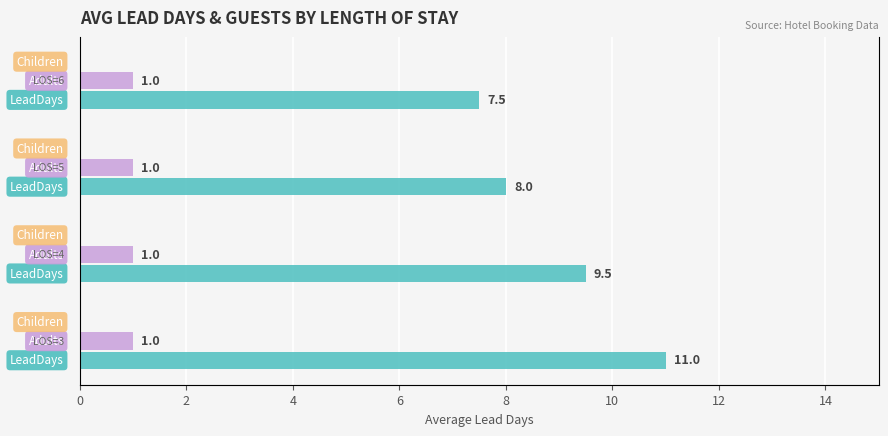

What is the maximum value shown in the chart?

11.0